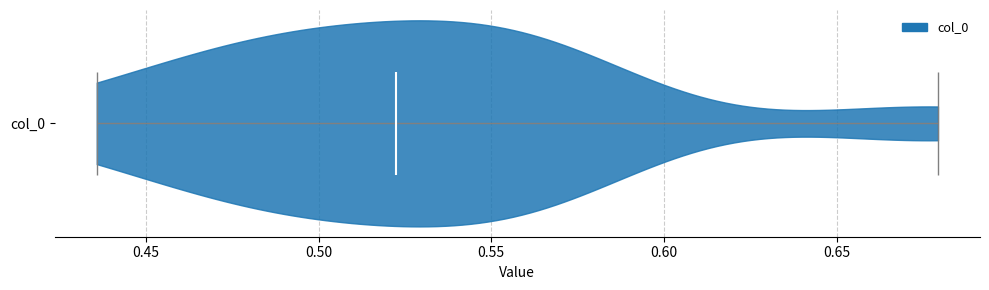

What is the lowest point the violin for col_0 reaches on the x-axis? The values are not printed on the chart, so give them approximately, as read against the axis.

0.435